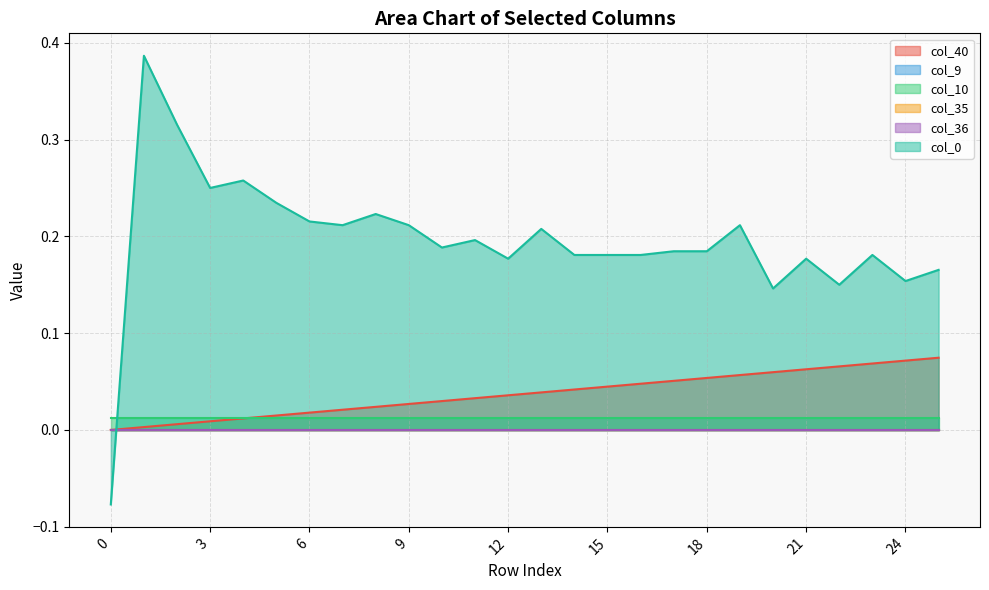

Reading left to right, extract all data points from this chart.

col_40: 0.0	0.0	0.0	0.0	0.0	0.0	0.0	0.0	0.0	0.0	0.0	0.0	0.0	0.0	0.0	0.0	0.0	0.1	0.1	0.1	0.1	0.1	0.1	0.1	0.1	0.1
col_9: 0.0	0.0	0.0	0.0	0.0	0.0	0.0	0.0	0.0	0.0	0.0	0.0	0.0	0.0	0.0	0.0	0.0	0.0	0.0	0.0	0.0	0.0	0.0	0.0	0.0	0.0
col_10: 0.0	0.0	0.0	0.0	0.0	0.0	0.0	0.0	0.0	0.0	0.0	0.0	0.0	0.0	0.0	0.0	0.0	0.0	0.0	0.0	0.0	0.0	0.0	0.0	0.0	0.0
col_35: 0.0	0.0	0.0	0.0	0.0	0.0	0.0	0.0	0.0	0.0	0.0	0.0	0.0	0.0	0.0	0.0	0.0	0.0	0.0	0.0	0.0	0.0	0.0	0.0	0.0	0.0
col_36: 0.0	0.0	0.0	0.0	0.0	0.0	0.0	0.0	0.0	0.0	0.0	0.0	0.0	0.0	0.0	0.0	0.0	0.0	0.0	0.0	0.0	0.0	0.0	0.0	0.0	0.0
col_0: -0.1	0.4	0.3	0.2	0.3	0.2	0.2	0.2	0.2	0.2	0.2	0.2	0.2	0.2	0.2	0.2	0.2	0.2	0.2	0.2	0.1	0.2	0.2	0.2	0.2	0.2